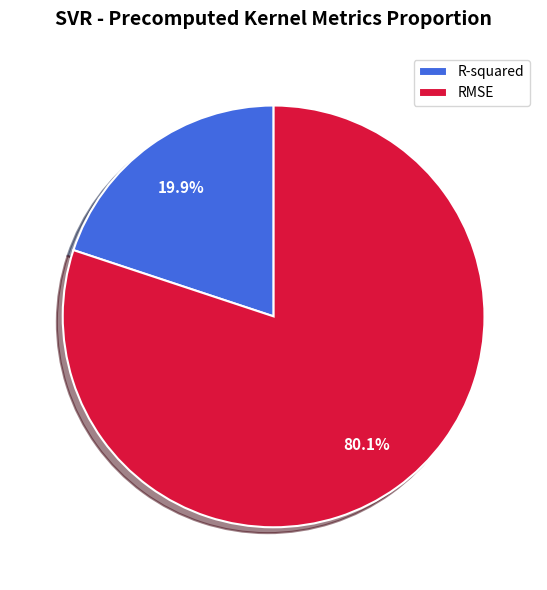

Rank the categories by value from highest to lowest.

RMSE, R-squared